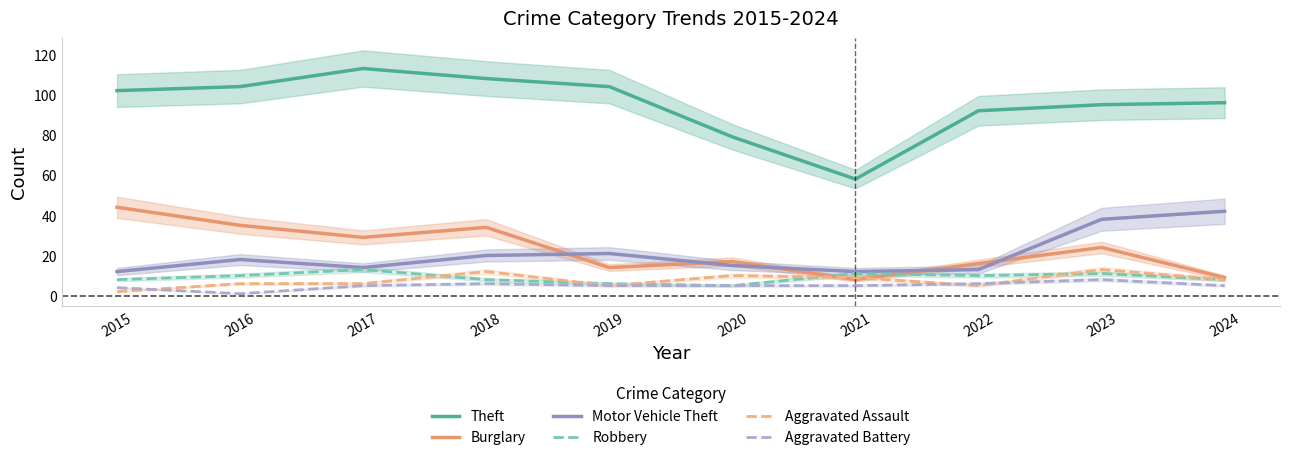

At which label does Theft reach its peak?

2017